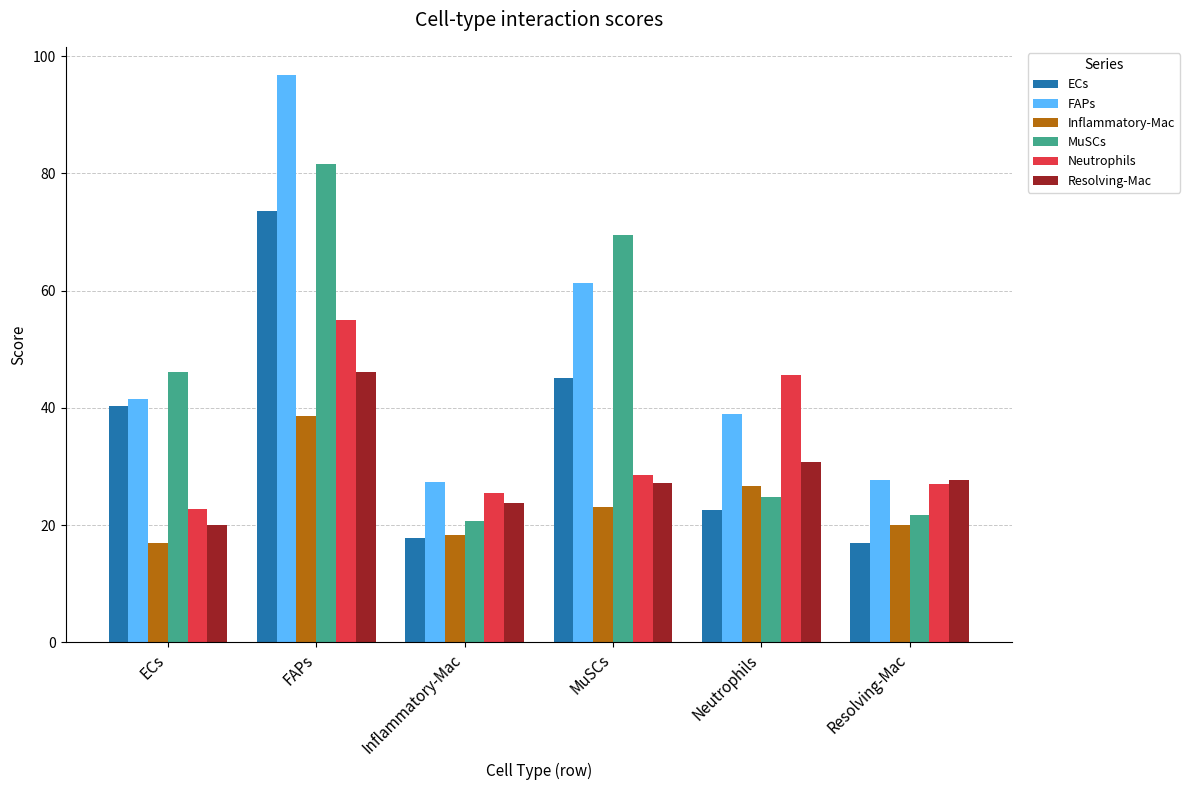

The value of MuSCs at Neutrophils is 35.7. True or false?

False